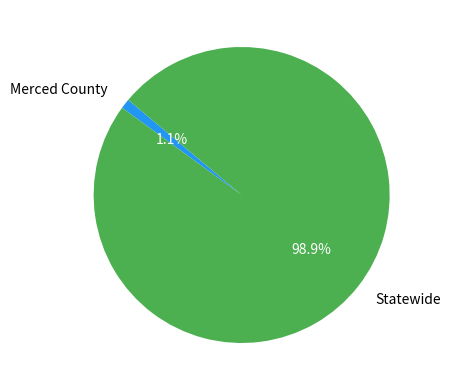

How many slices are in this pie chart?

2